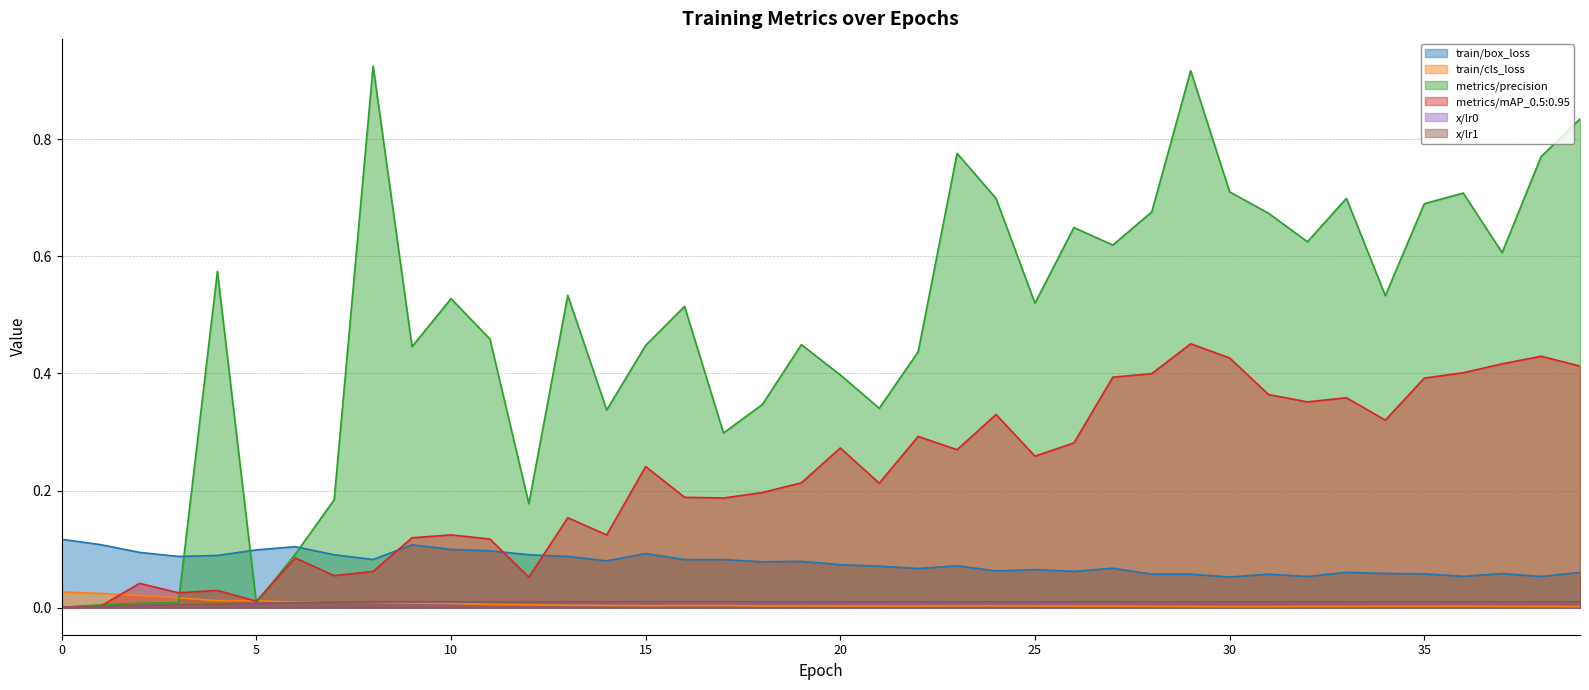

What is the difference between the maximum and second lowest values in the metrics/precision series?

0.9